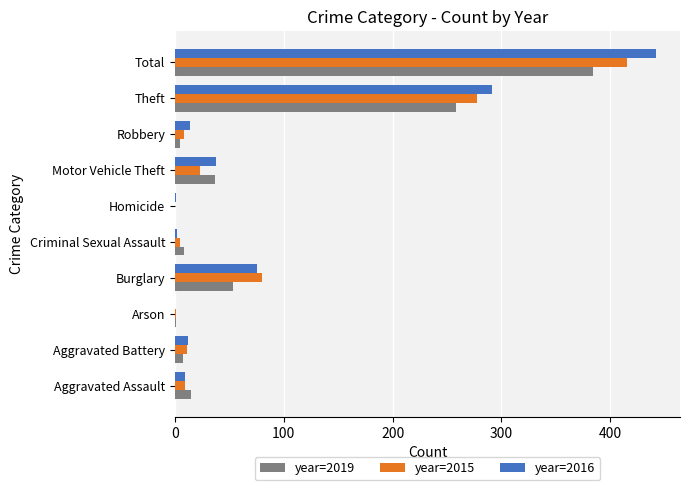

At which category is the sum across all series the highest?

Total